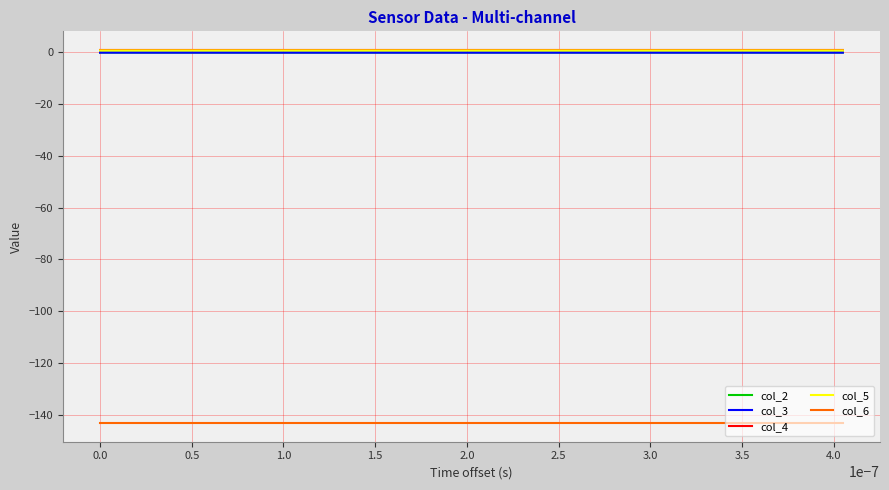

What is the minimum value shown in the chart?

-143.0